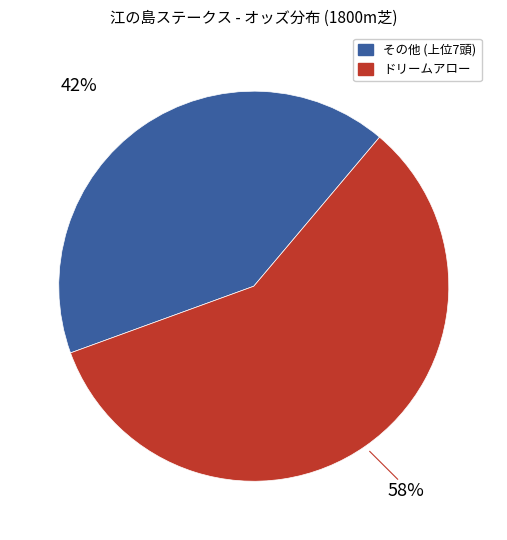

Is there a majority slice in this chart?

Yes